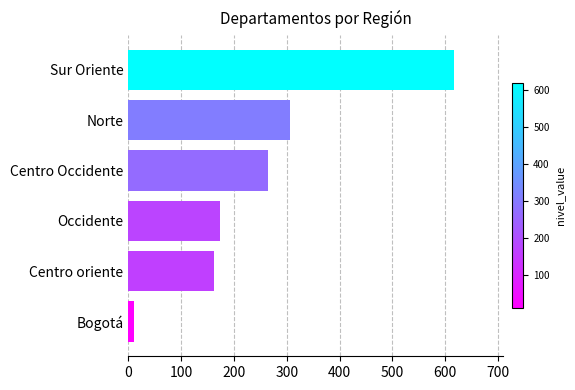

Does the chart contain stacked bars?

No